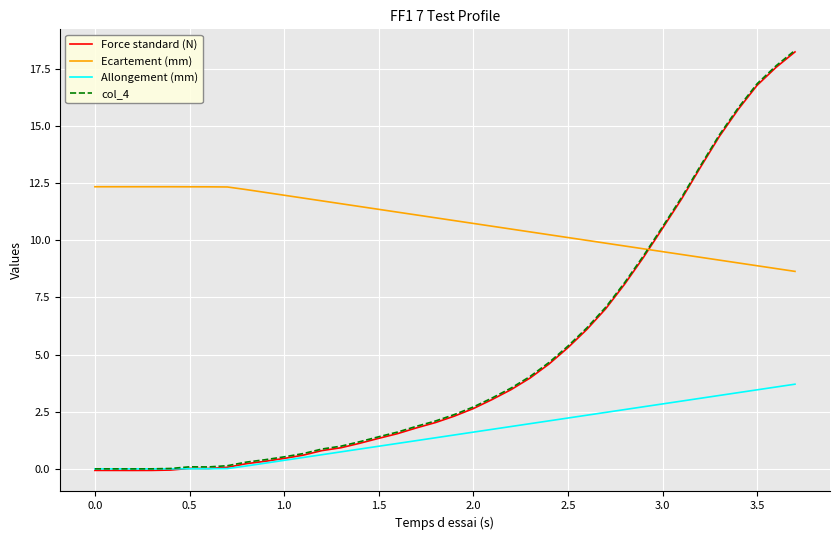

Which series has the largest total across all categories?

Ecartement (mm)